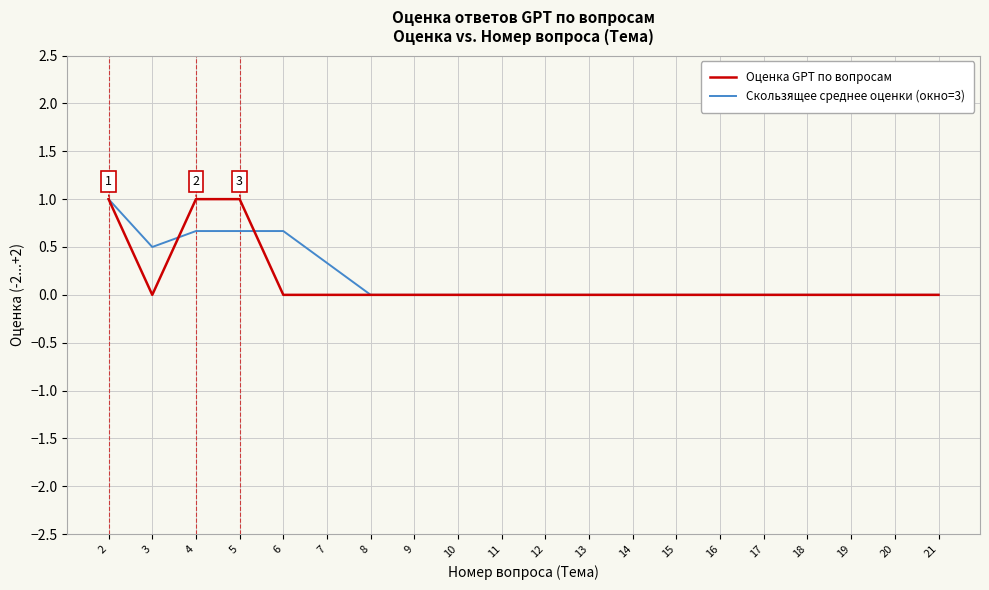

Reading left to right, what are all the values shown in this chart?

Оценка GPT по вопросам: 1.0	0.0	1.0	1.0	0.0	0.0	0.0	0.0	0.0	0.0	0.0	0.0	0.0	0.0	0.0	0.0	0.0	0.0	0.0	0.0
Скользящее среднее оценки (окно=3): 1.0	0.5	0.7	0.7	0.7	0.3	0.0	0.0	0.0	0.0	0.0	0.0	0.0	0.0	0.0	0.0	0.0	0.0	0.0	0.0